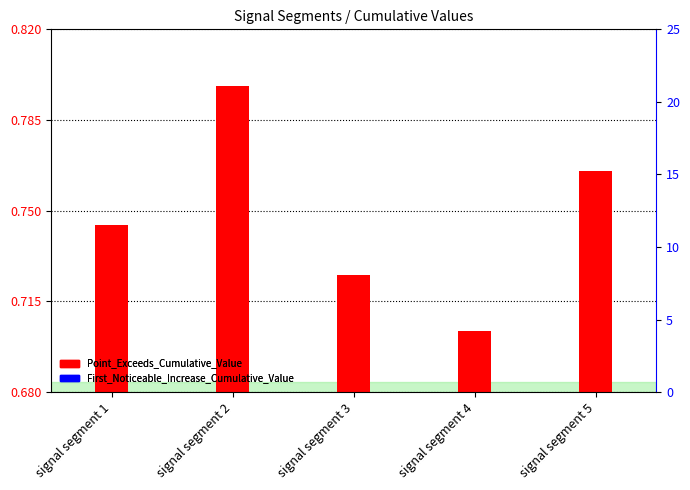

The First_Noticeable_Increase_Cumulative_Value series shows -0.0 at signal segment 3. True or false?

False